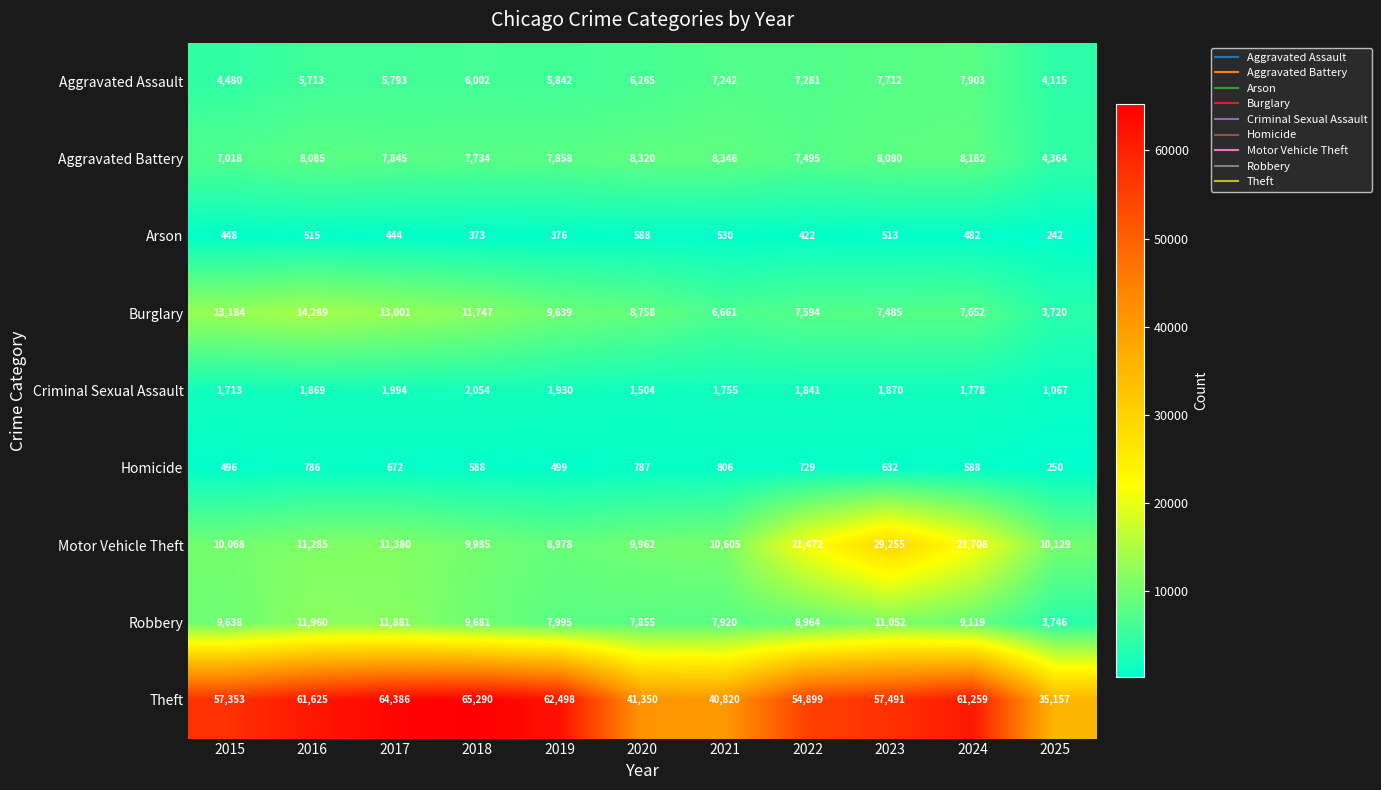

Read the Theft value at 2015, to the nearest 50.

57350